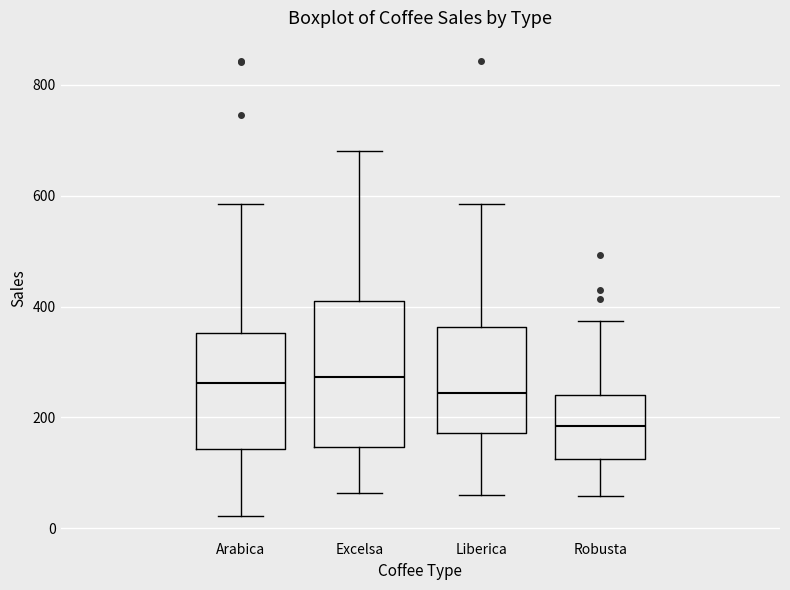

Which box is the tallest, from its lower edge to its upper edge?

Excelsa